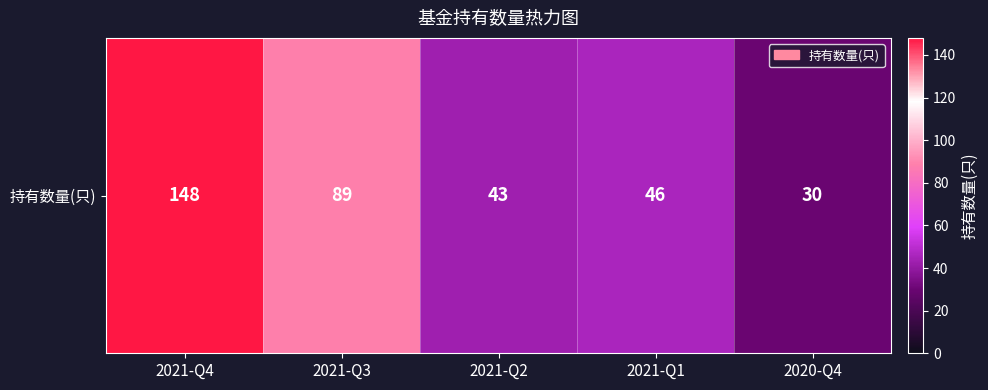

What is the average value?

71